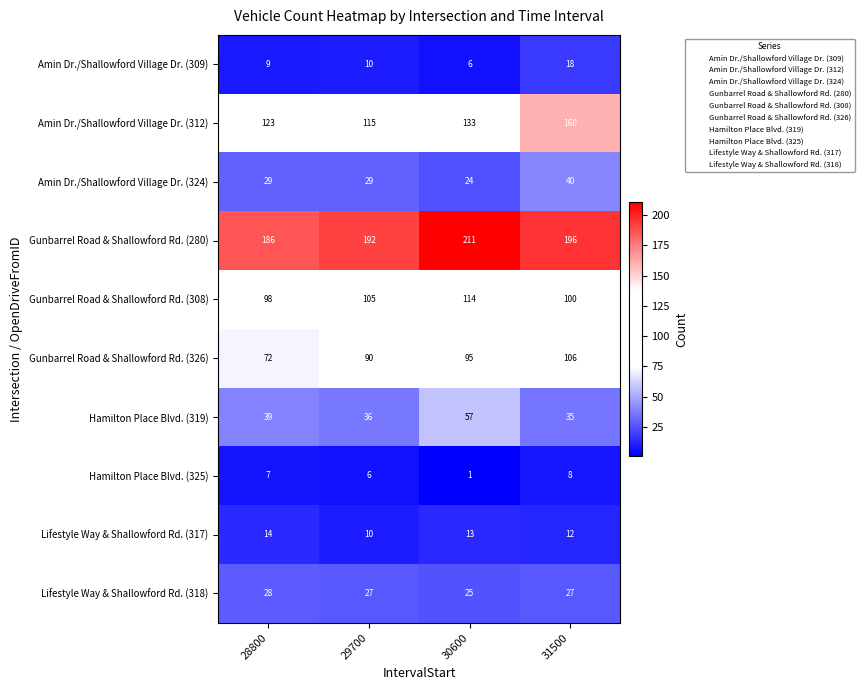

Where does the Lifestyle Way & Shallowford Rd. (317) series first go above 13?

28800